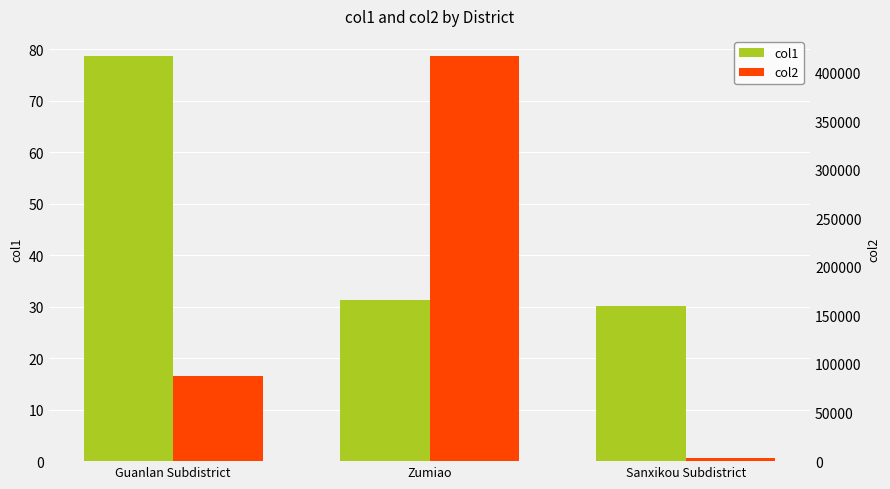

At Zumiao, list the series in order from smallest to largest.

col1, col2